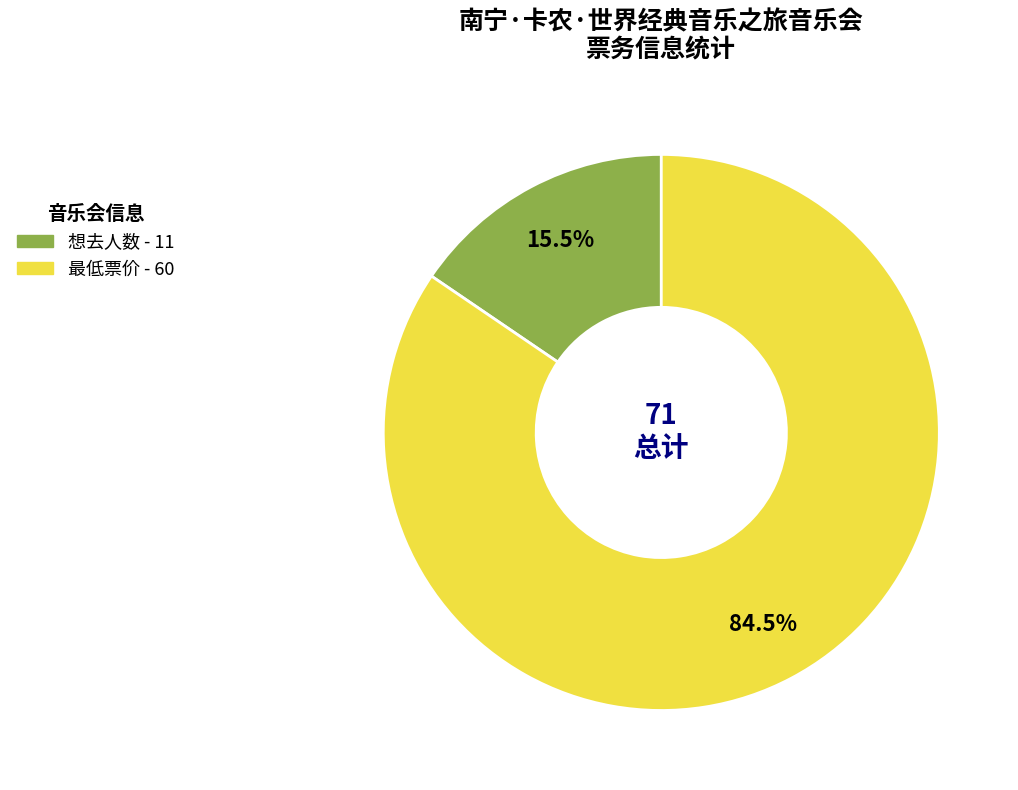

Rank the categories by value from highest to lowest.

最低票价, 想去人数